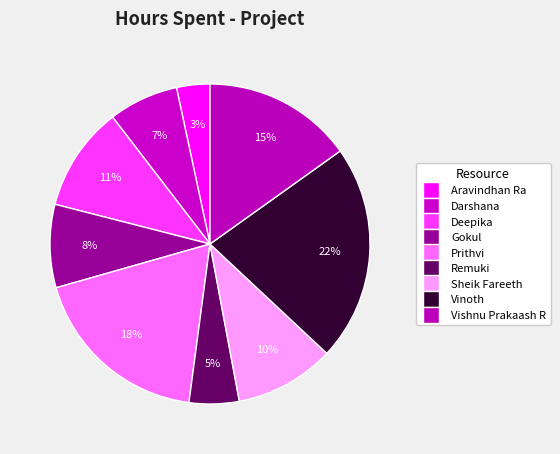

Which has a higher value, Vinoth or Deepika?

Vinoth